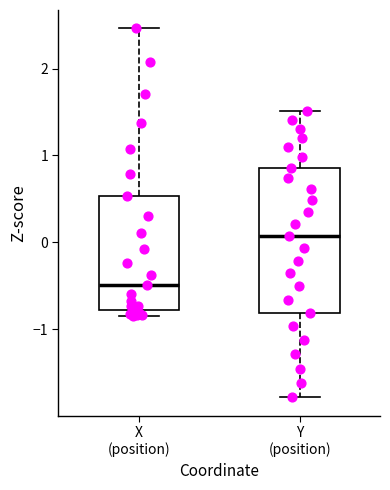

Which box has the highest median line?

Y (position)